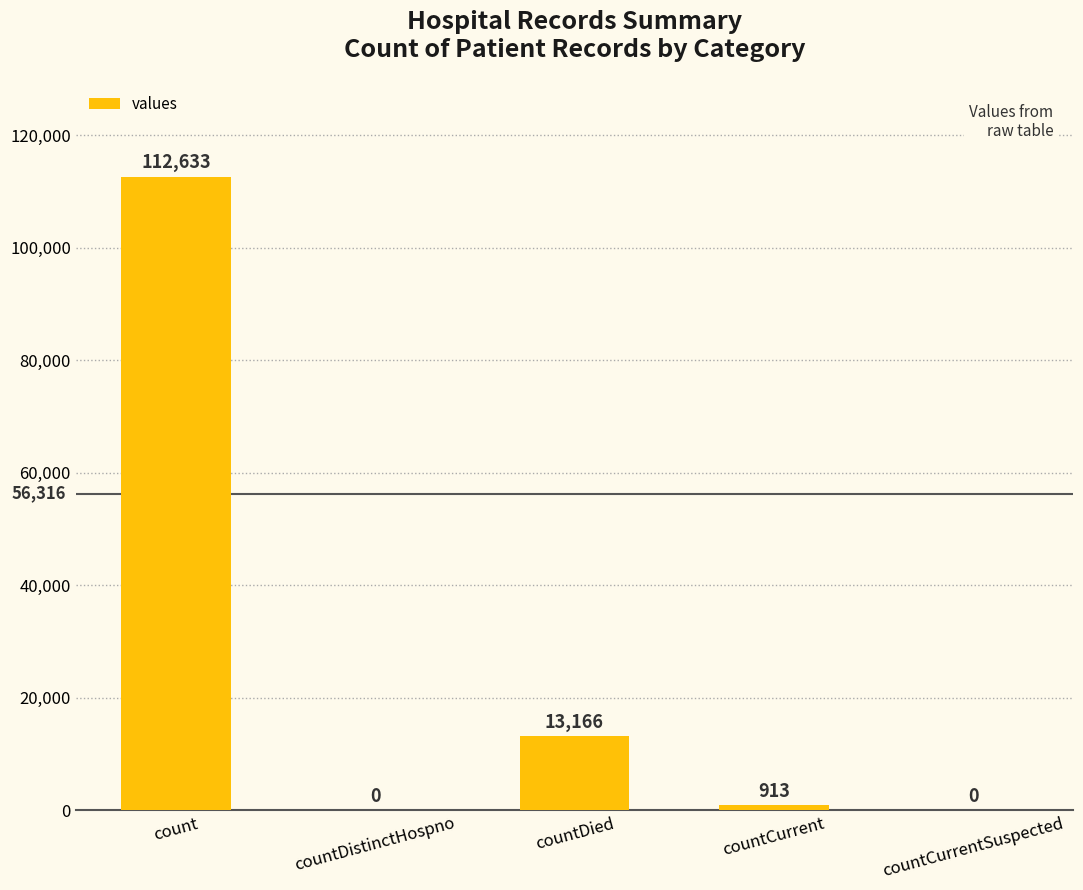

How many data points does each series have?

5